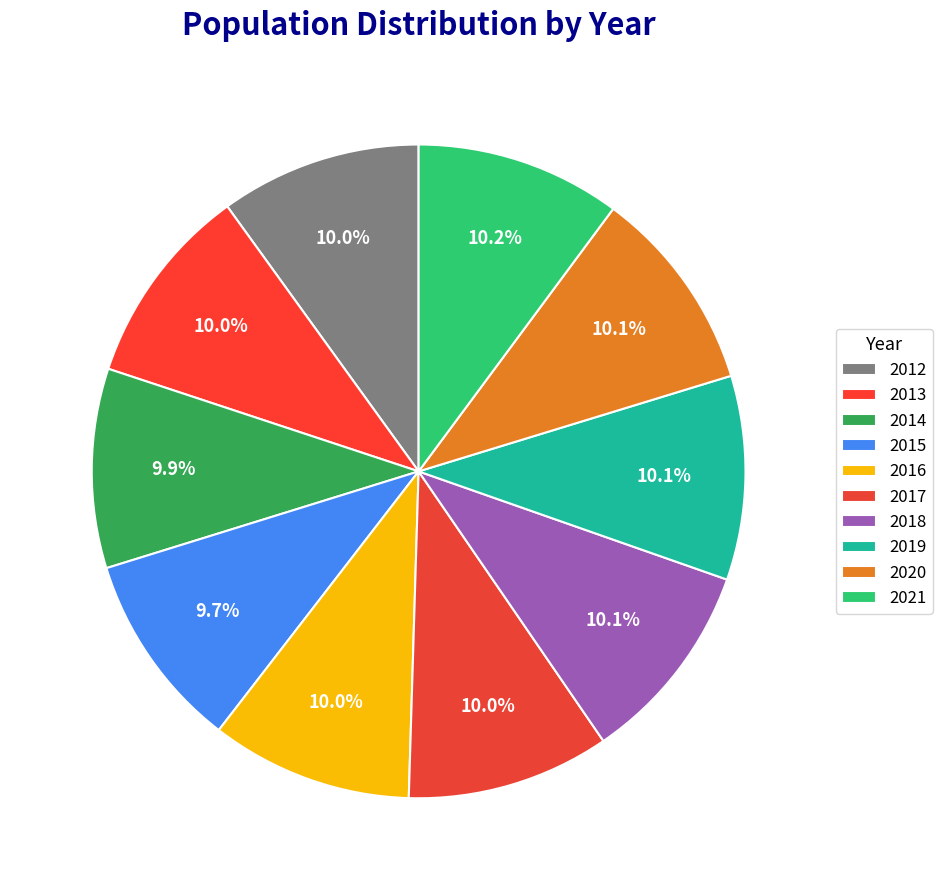

Combined, do 2019 and 2020 account for over 50%?

No